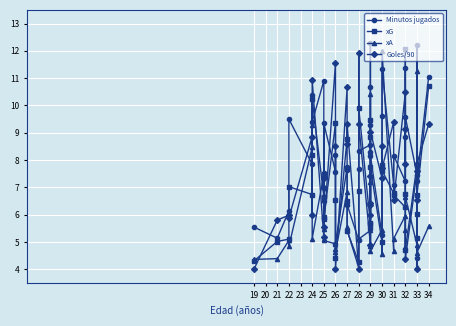

Reading left to right, transcribe all the data shown in this chart.

Minutos jugados: 5.5	5.1	6.1	9.5	7.8	10.4	9.4	10.9	7.5	6.5	9.3	7.6	8.2	4.9	7.7	7.6	6.4	5.1	7.7	8.3	8.6	9.3	10.7	12.3	8.3	8.2	5.2	9.6	11.3	7.1	8.2	7.2	8.8	11.4	9.6	7.5	4.4	12.2	7.2	11.0
xG: 4.3	5.0	5.1	7.0	6.7	8.2	10.2	6.7	6.6	5.9	5.8	9.3	6.5	4.4	8.8	6.5	5.4	4.2	6.8	9.9	5.7	5.7	9.5	8.8	5.5	7.7	5.0	7.8	7.6	6.8	6.7	6.3	6.7	12.1	4.7	7.8	5.2	6.0	6.7	10.7
xA: 4.4	4.4	5.1	4.8	8.5	9.3	5.1	7.5	5.5	5.1	5.1	4.9	4.7	4.6	6.8	5.5	5.4	4.1	5.1	5.1	5.4	4.8	8.2	10.4	7.2	4.7	5.4	4.5	12.0	4.7	5.1	6.0	5.4	4.8	6.7	4.9	4.1	11.3	4.6	5.6
Goles/90: 4.0	5.8	6.0	5.9	8.9	6.0	10.9	5.2	7.0	7.3	5.5	11.6	8.5	4.0	10.7	8.6	9.3	4.0	11.9	9.3	4.9	6.3	7.4	6.0	6.4	9.0	7.3	8.5	7.7	9.4	6.5	10.5	7.9	9.1	4.4	7.6	4.0	6.5	7.9	9.3